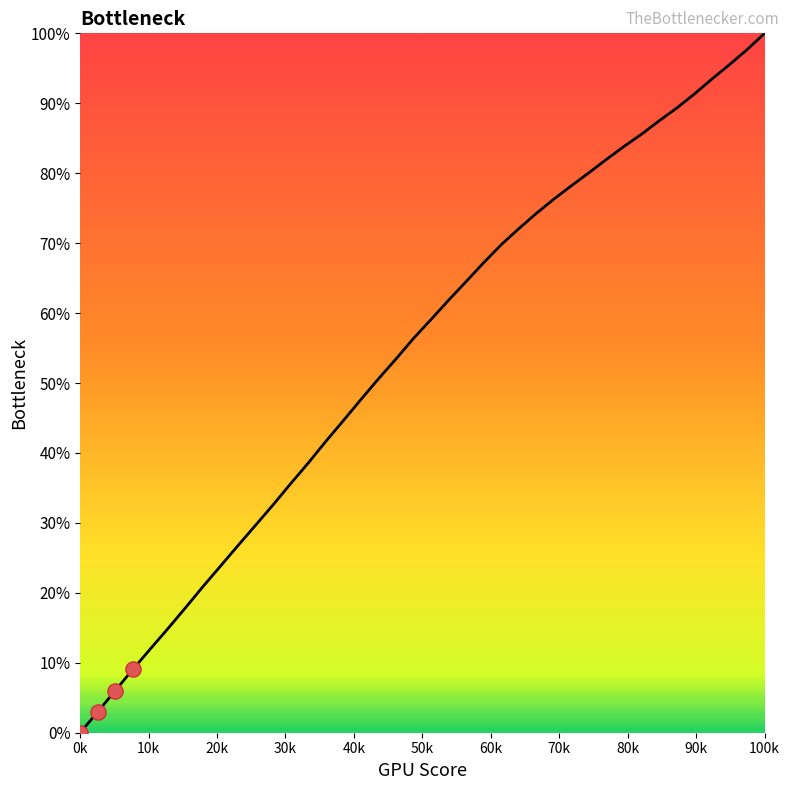

What is the maximum value shown in the chart?

100.0